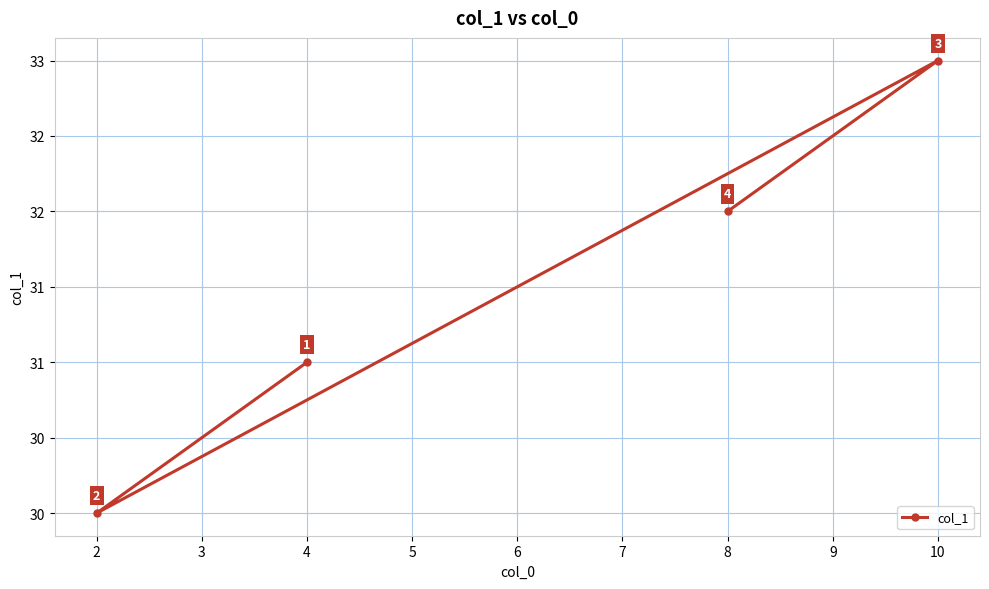

Which label corresponds to the smallest value in the chart?

2